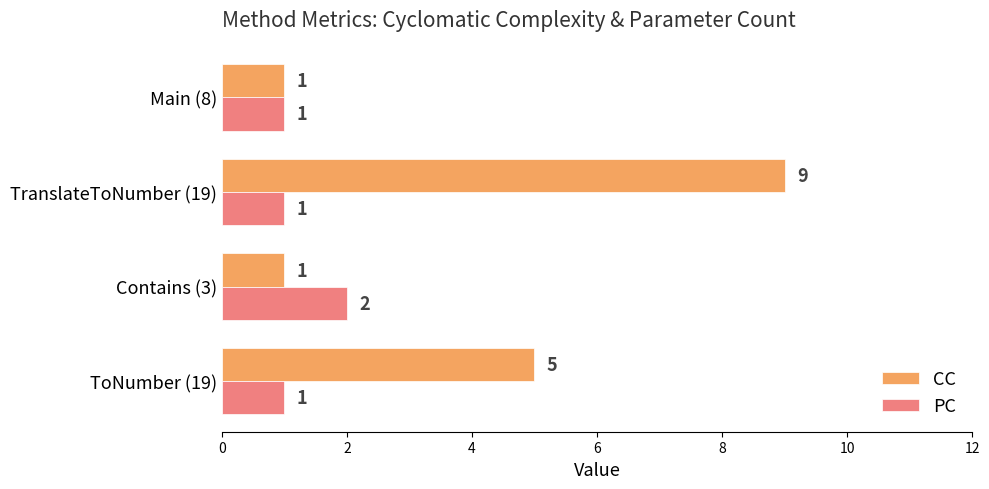

At which category is the sum across all series the highest?

TranslateToNumber (19)